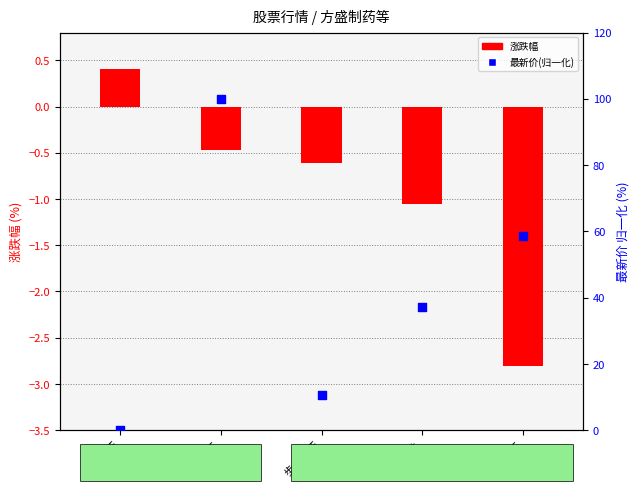

What are all the series names shown in the legend?

涨跌幅, 最新价(归一化)